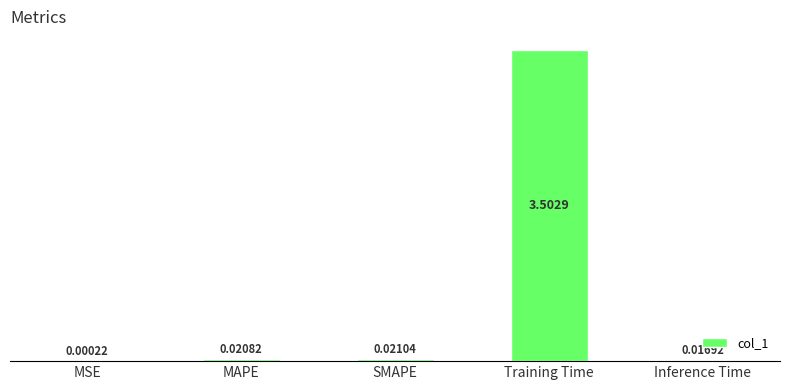

What is the sum of all values?

3.6